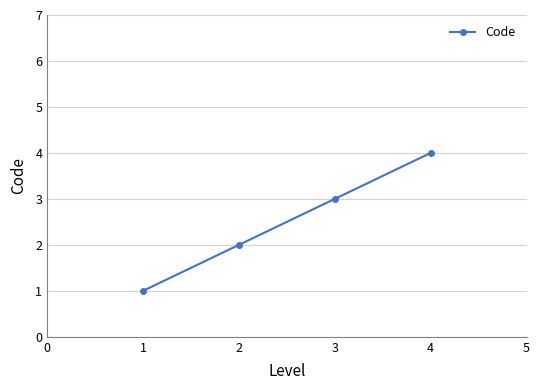

Count the number of categories in the chart.

4